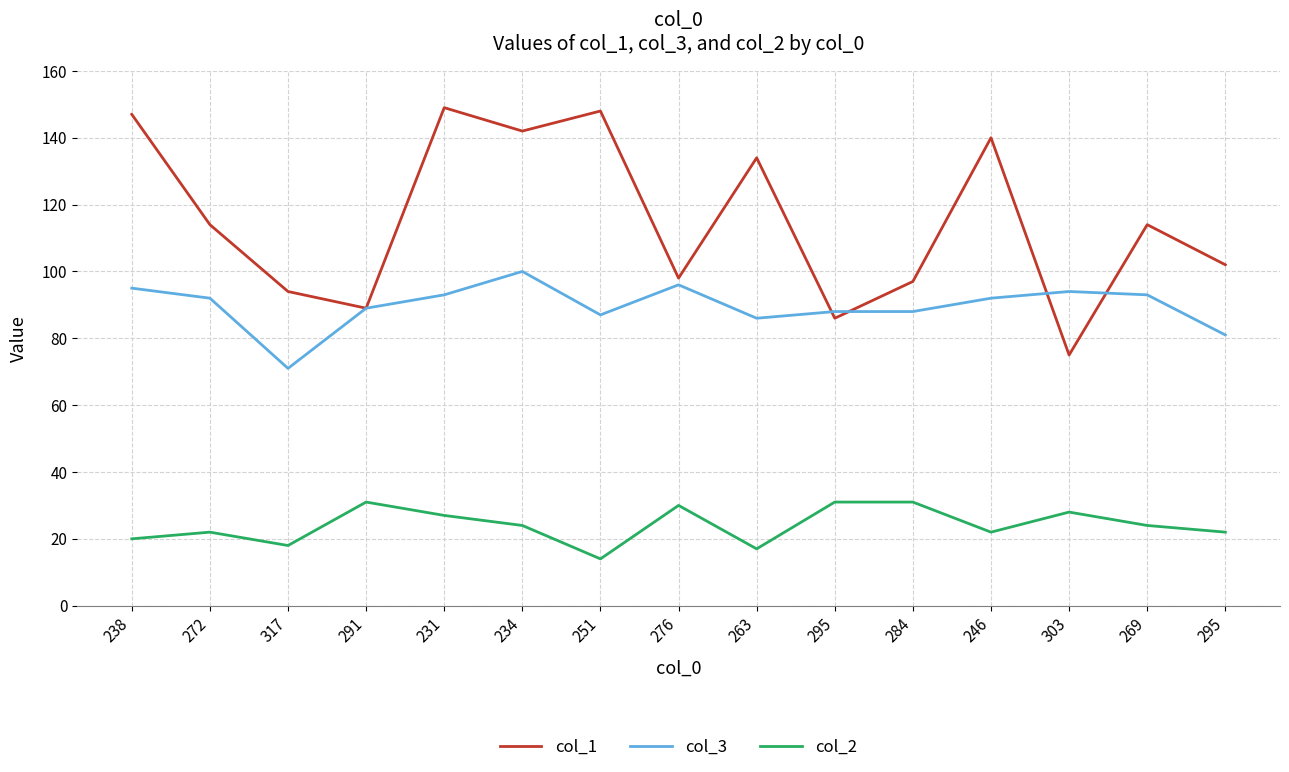

True or false: col_2 and col_3 intersect in this chart.

False